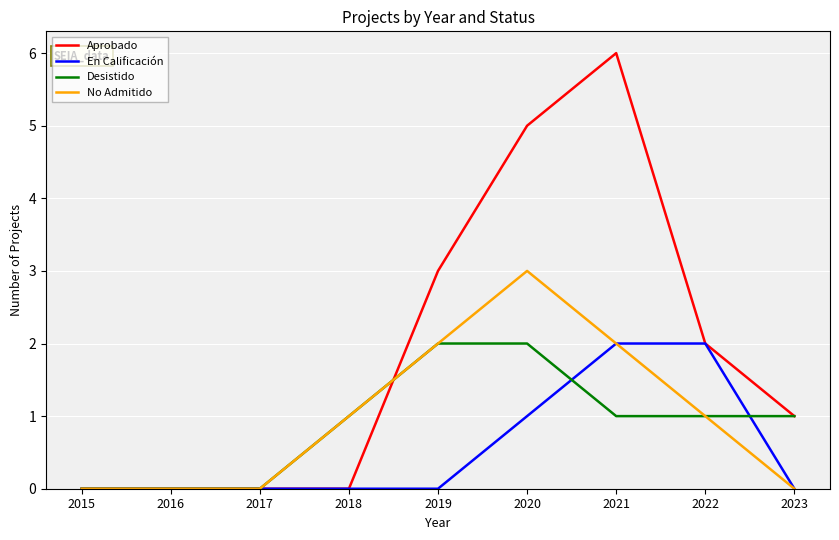

Which series has the widest spread of values?

Aprobado